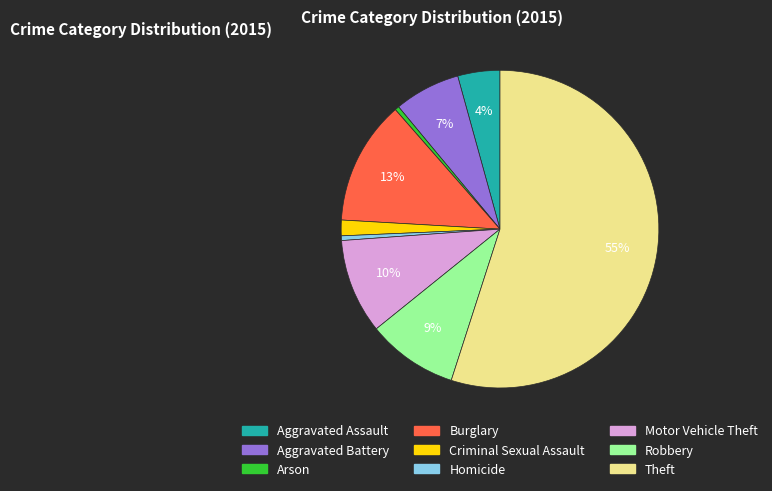

Which category accounts for the majority?

Theft